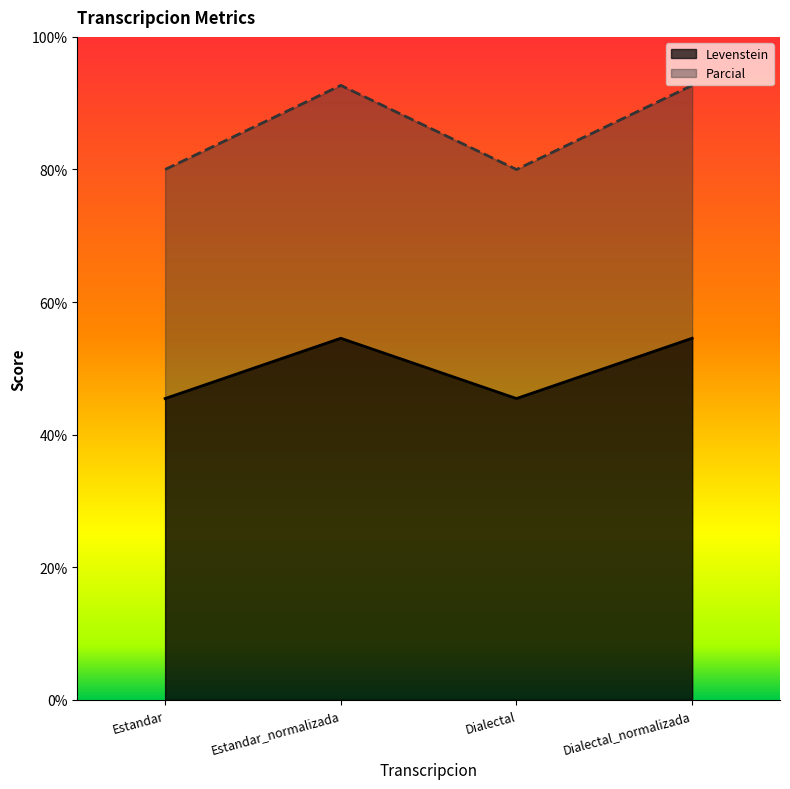

What is the sum of the Parcial values at Dialectal_normalizada and Dialectal?

172.7